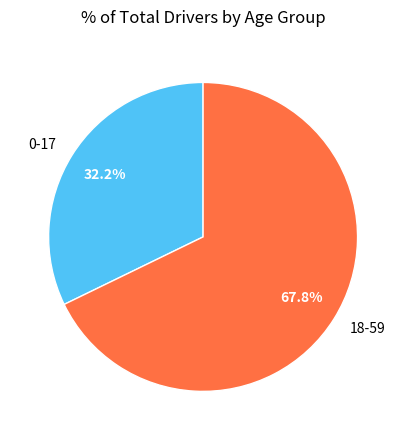

To the nearest percent, what portion does 0-17 represent?

32%